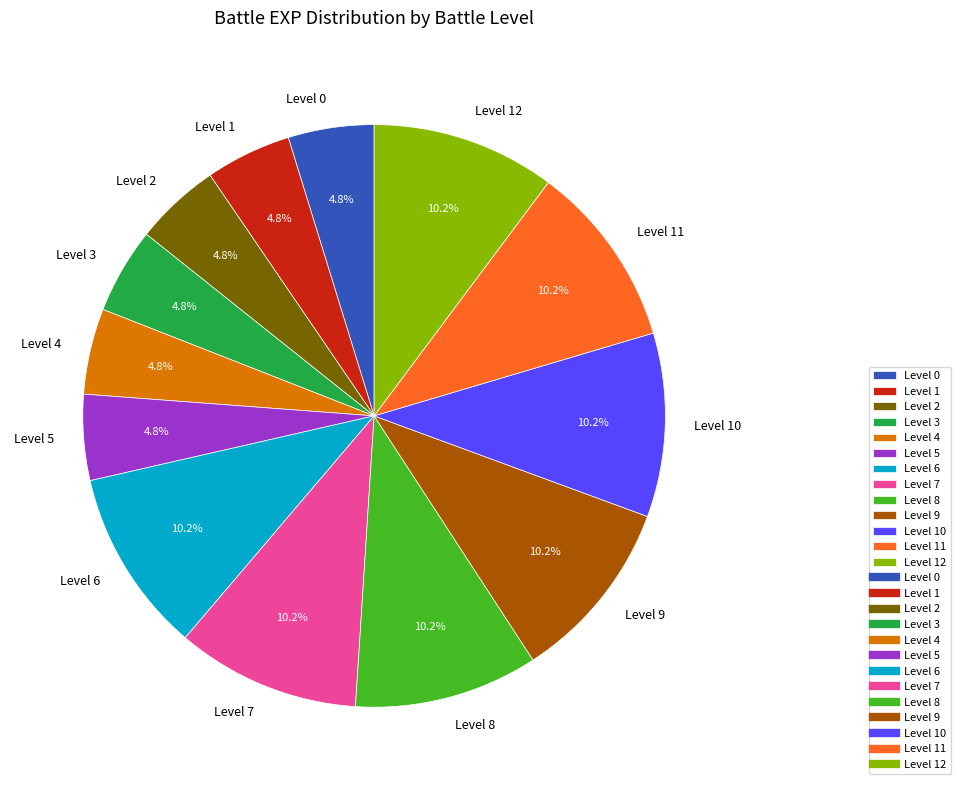

To the nearest percent, what is the difference between the largest and smallest slice percentages?

5%